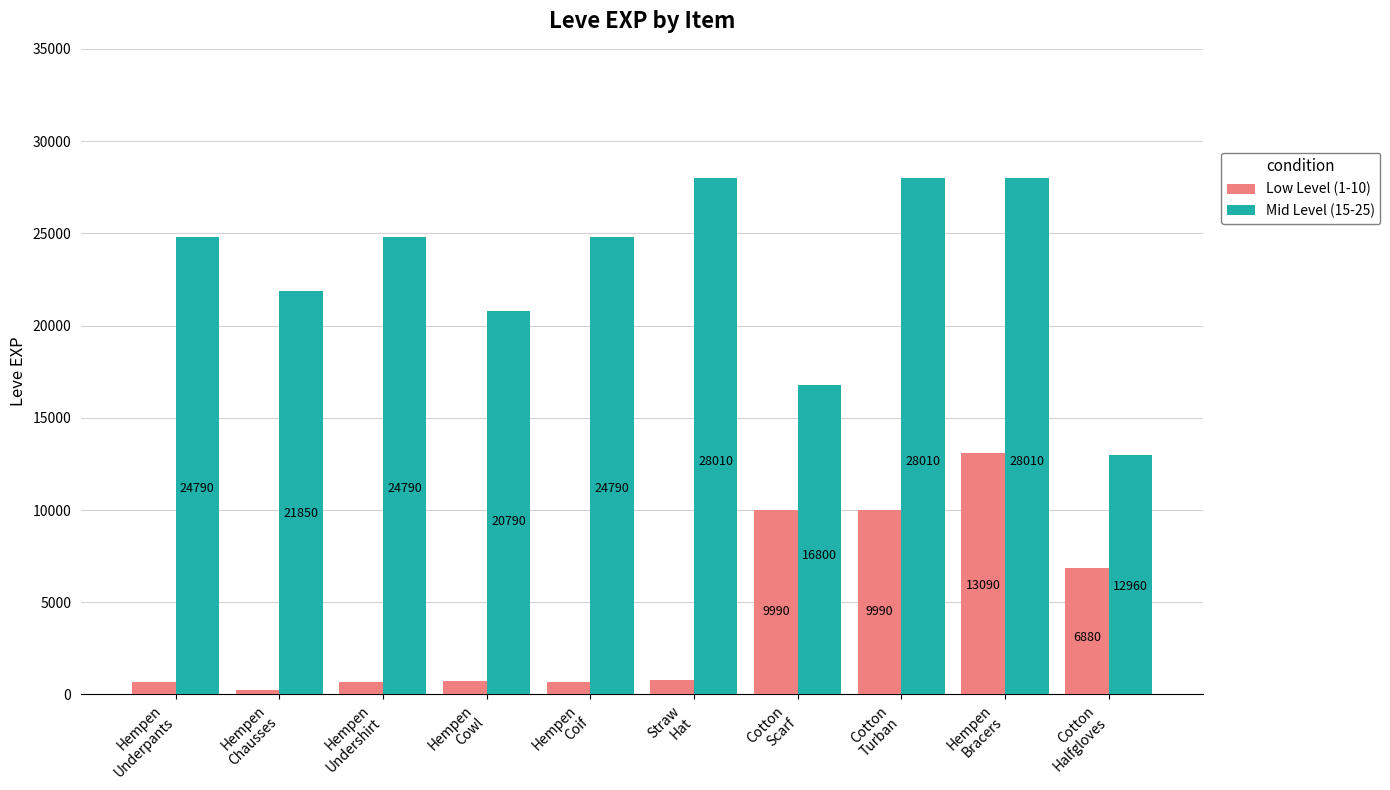

How many groups of bars are there?

10